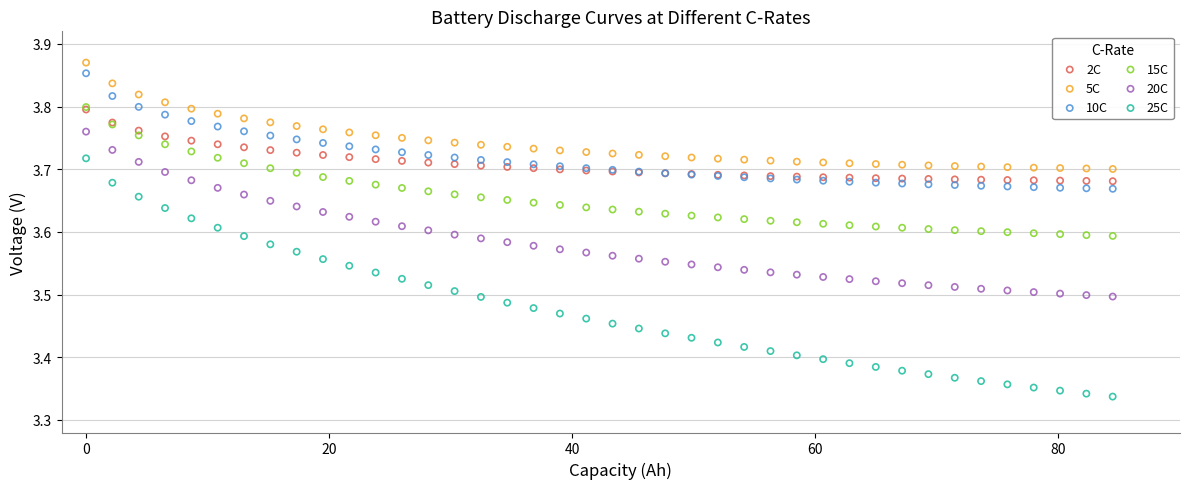

Which series has the largest Y range (max minus min)?

25C